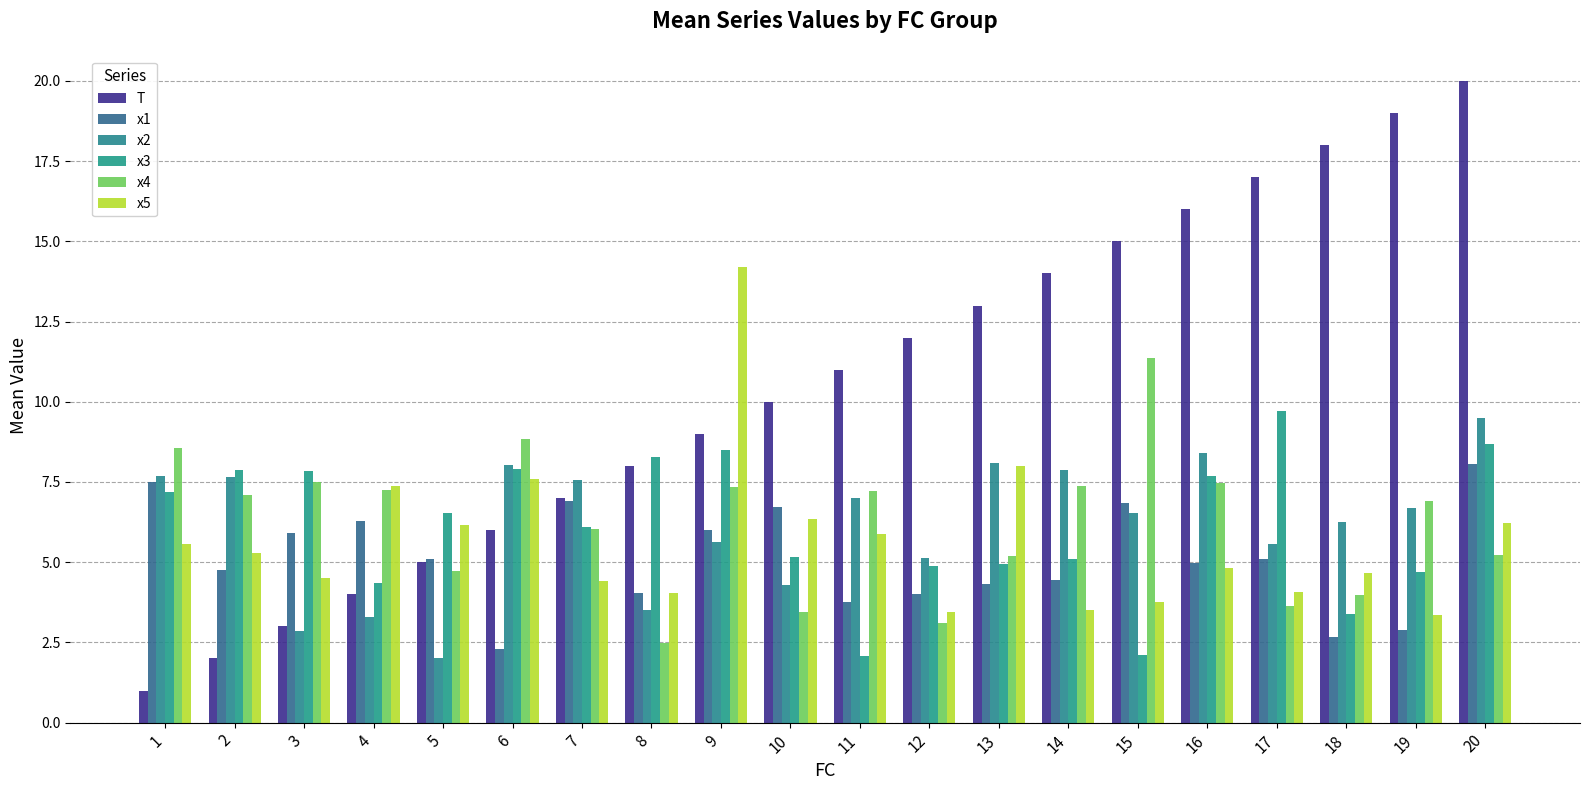

Between 13 and 2, which is larger?

13